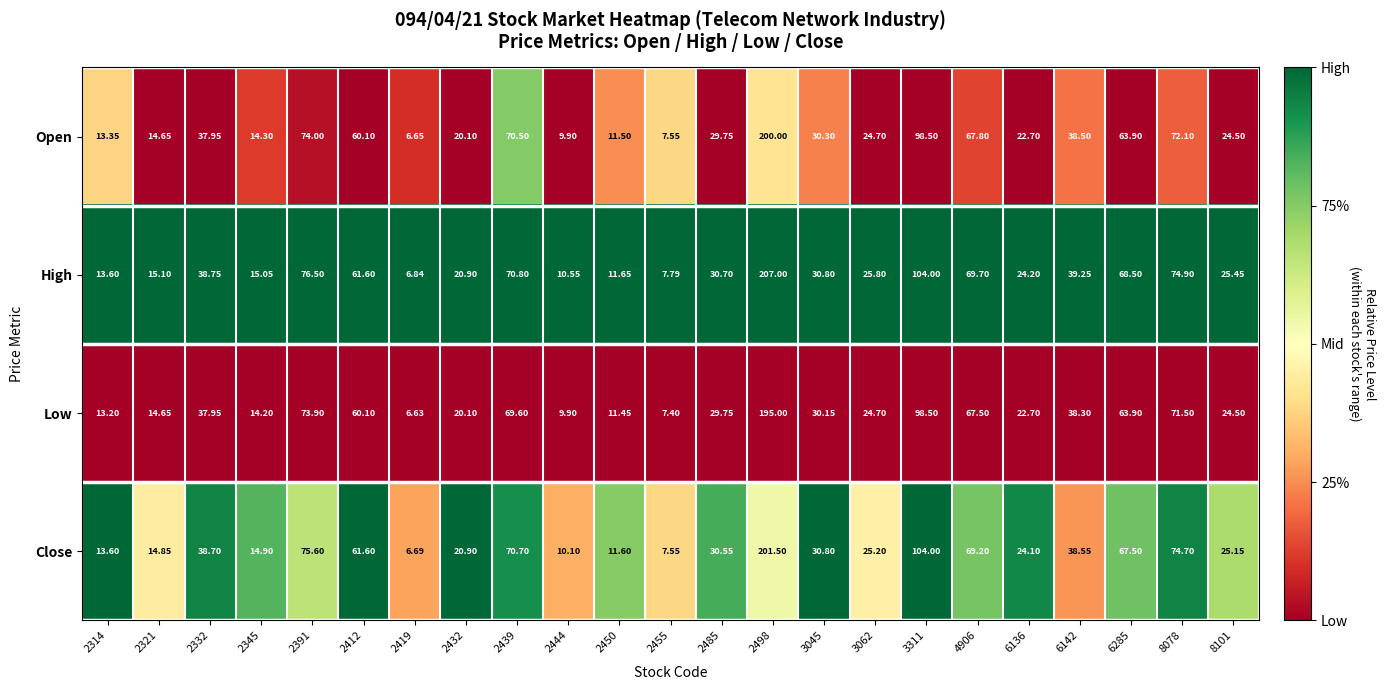

List the series in order of their peak value, highest first.

High, Close, Open, Low